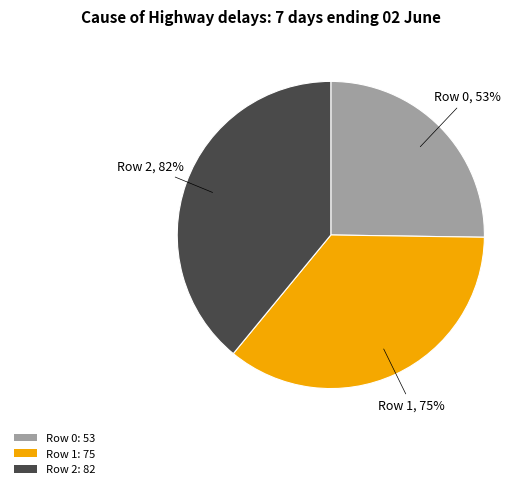

What is the change in value from Row 0 to Row 1?

+22